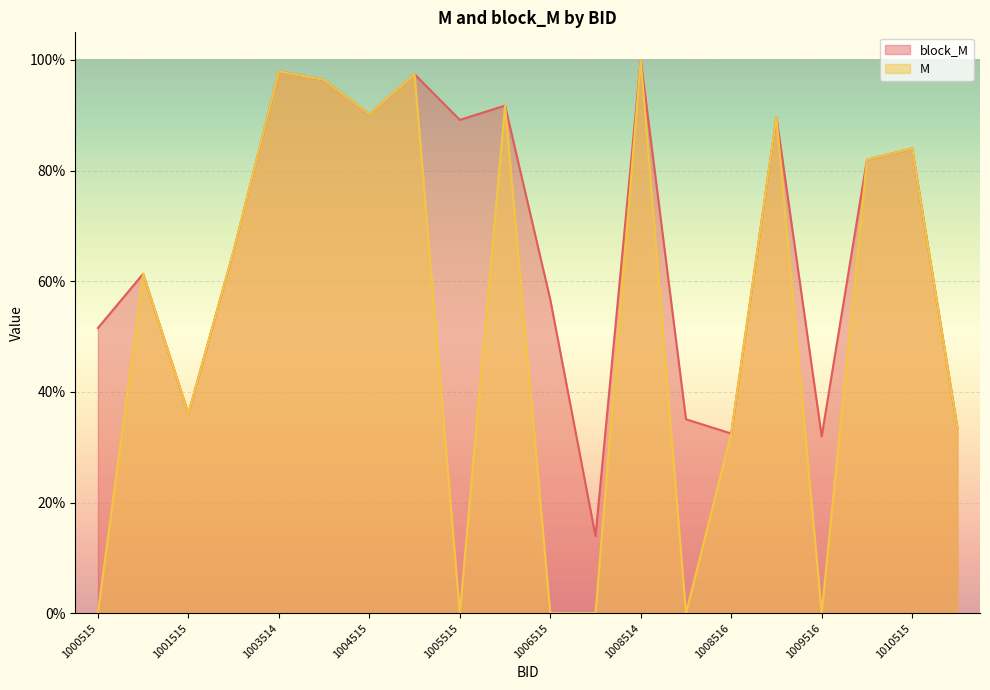

Which category has the highest value in the block_M series?

1008514